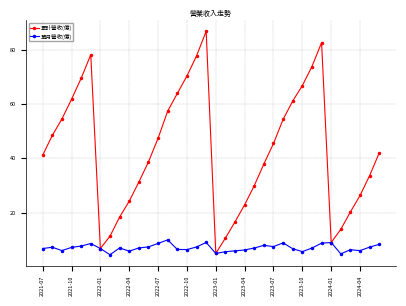

What is the minimum value for 單月營收(億)?

4.5